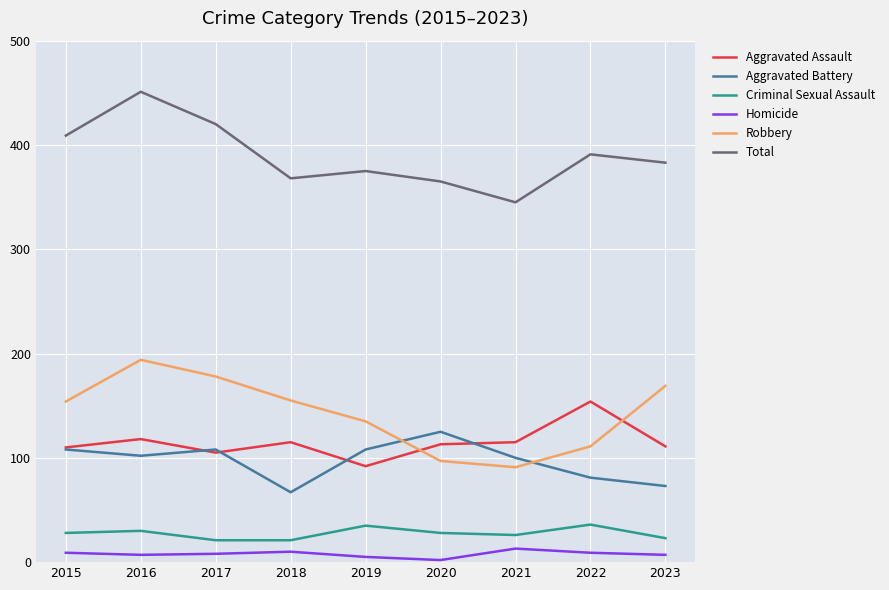

Which label corresponds to the largest value in the chart?

2016